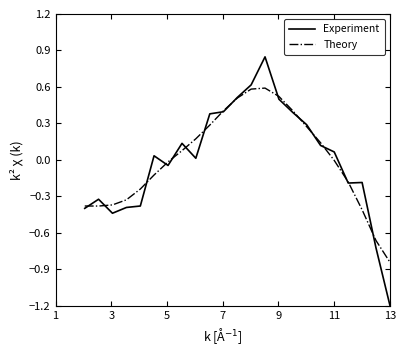

Rank the series by their maximum value, from highest to lowest.

Experiment, Theory